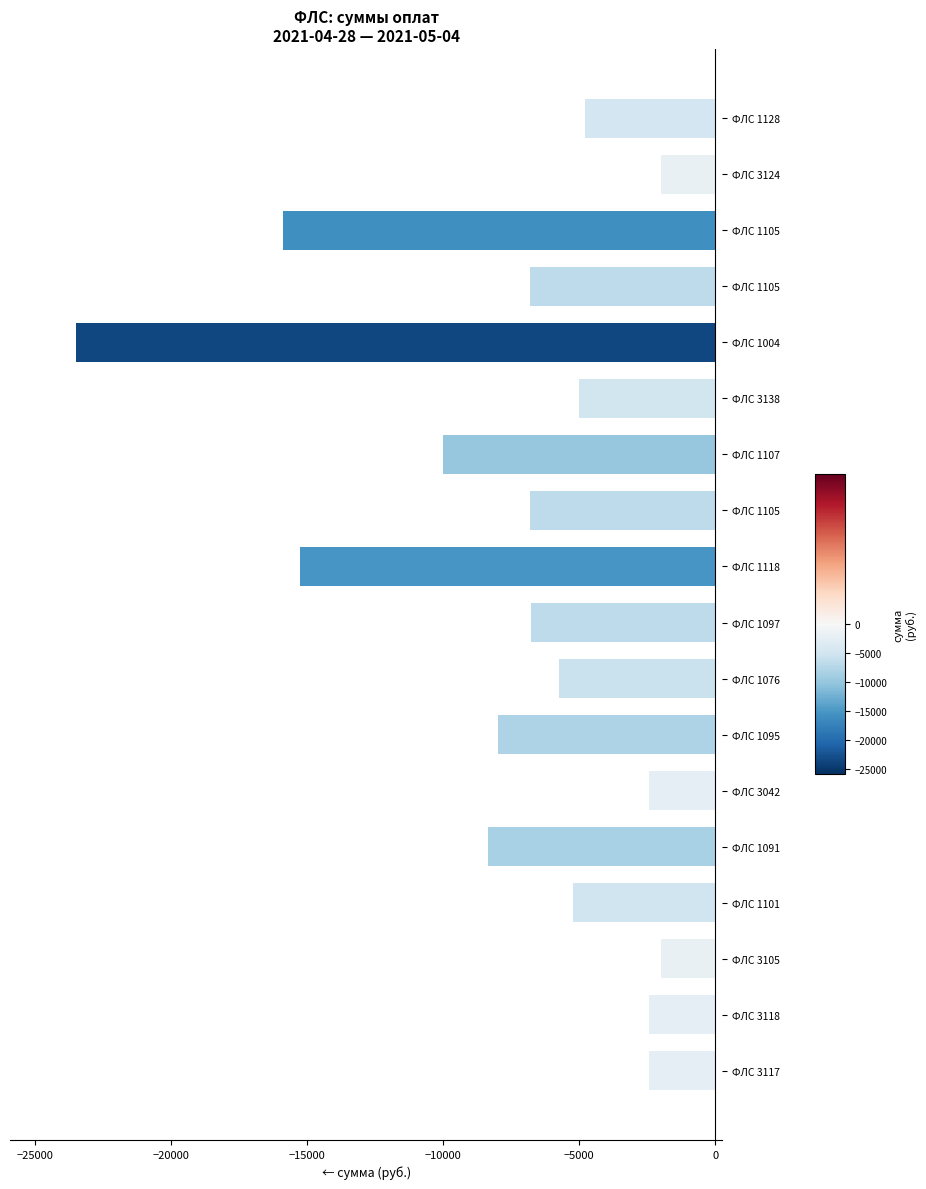

Count the number of values greater than -5750.

8